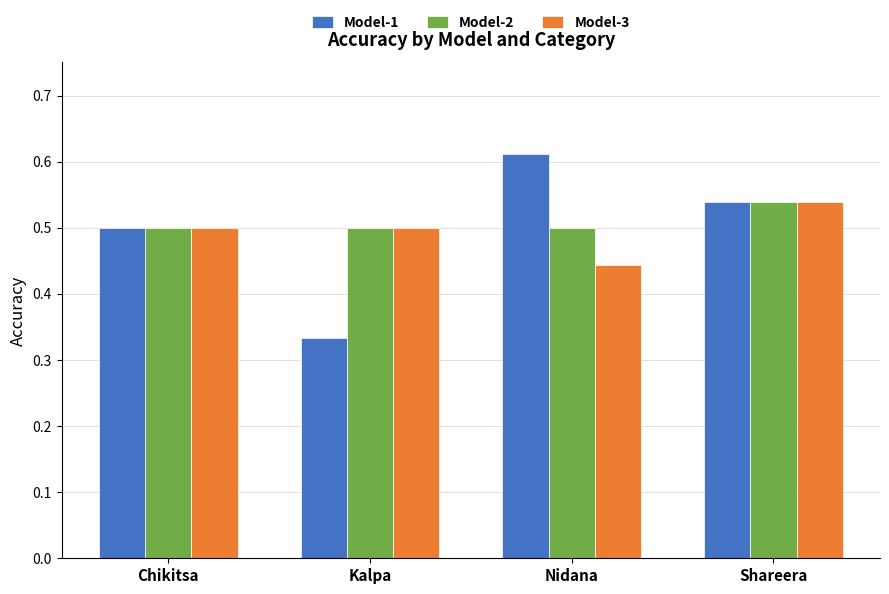

Rank the series at Nidana from lowest to highest value.

Model-3, Model-2, Model-1